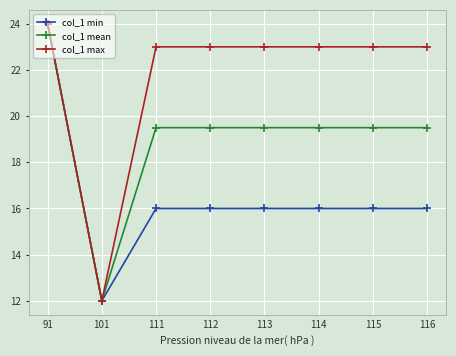

At which category does col_1 mean reach its first local valley?

101